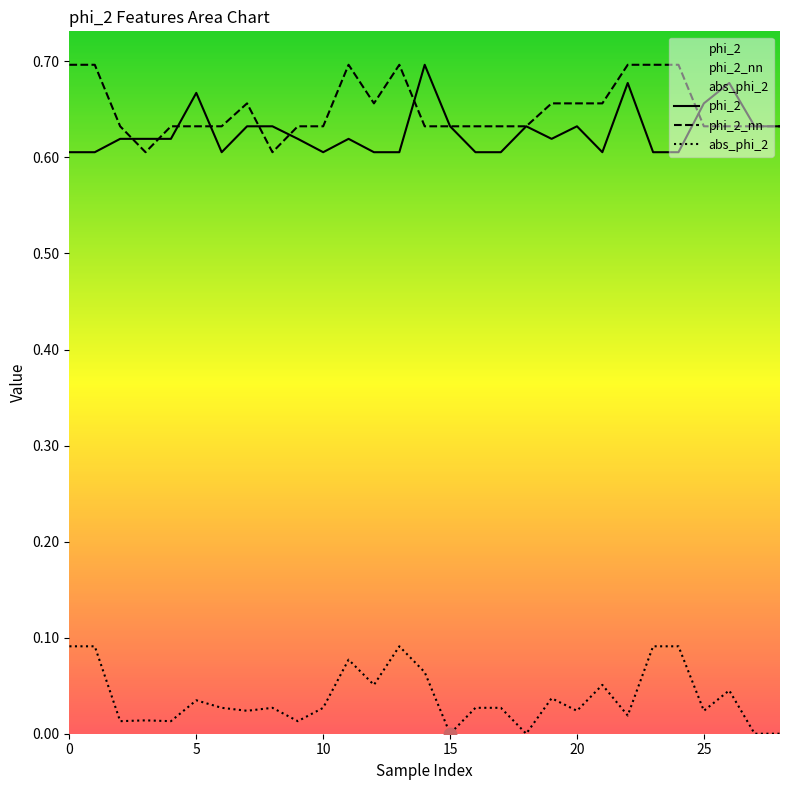

Which series has the widest spread of Y values?

abs_phi_2